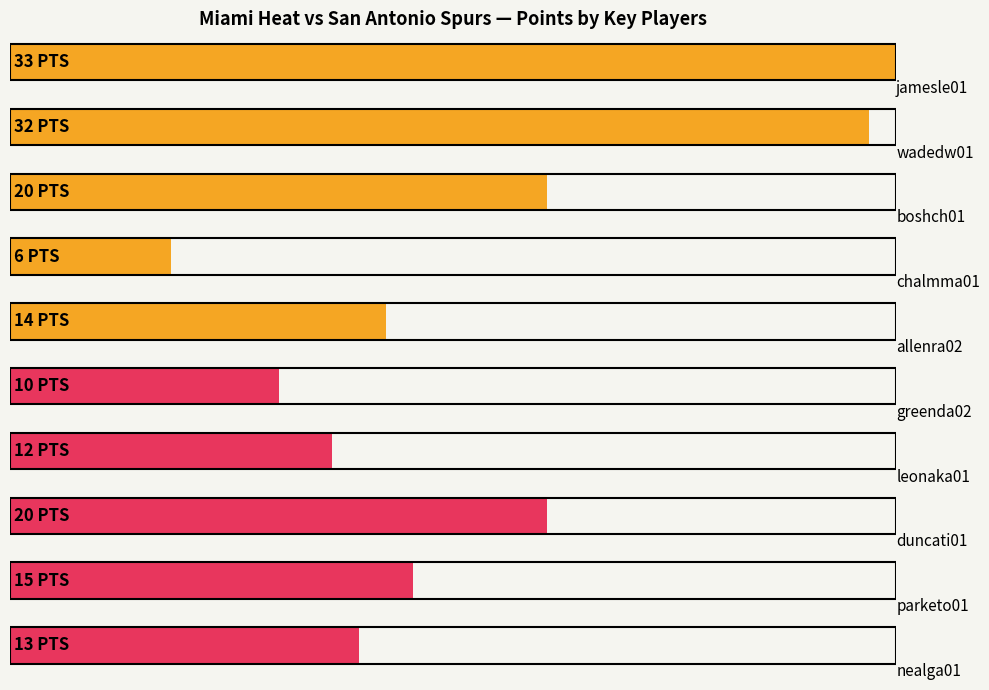

Does the chart contain any negative values?

No